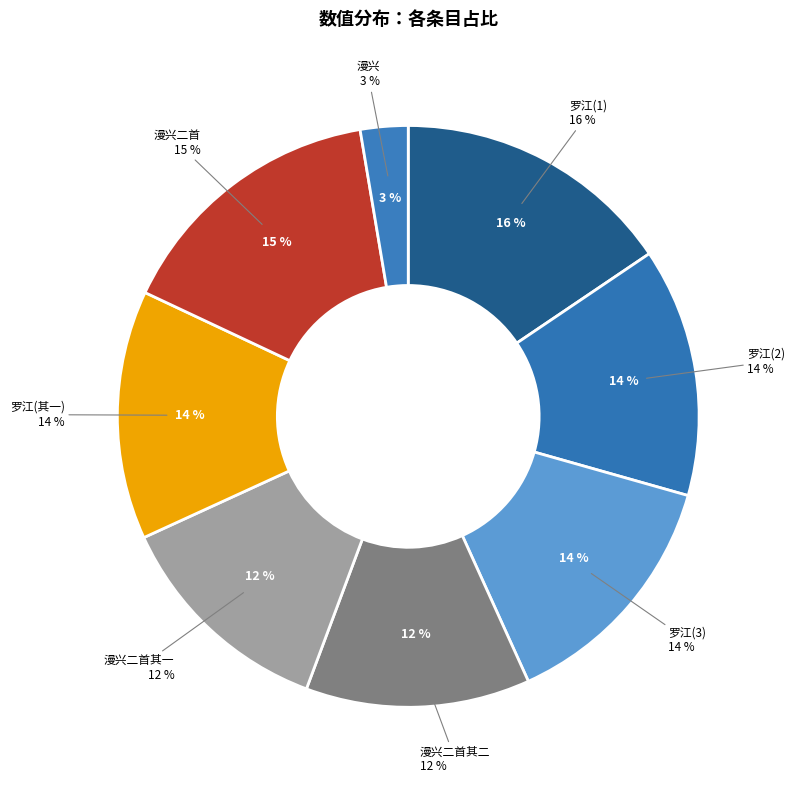

Is there any slice that represents more than half of the pie?

No